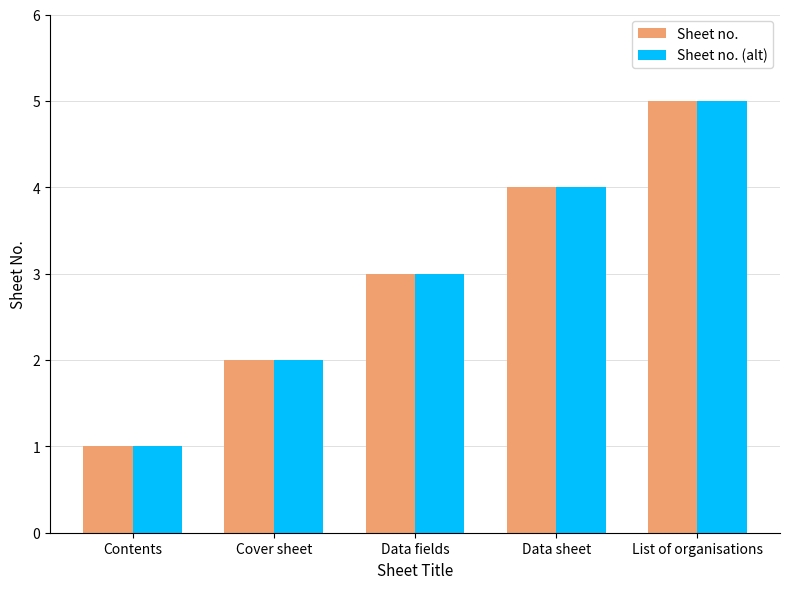

What is the minimum value shown in the chart?

1